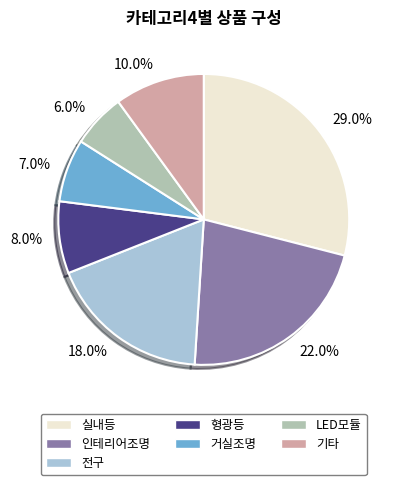

Which has a higher value, 8.0% or 29.0%?

29.0%